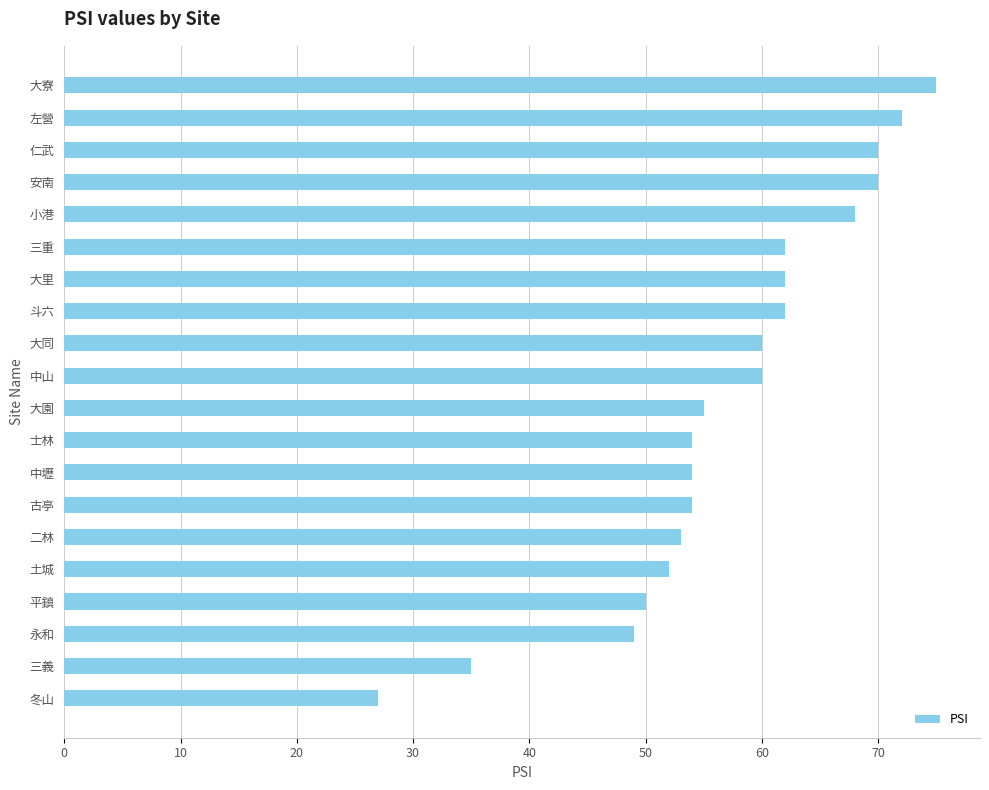

Count the number of data series in this chart.

1